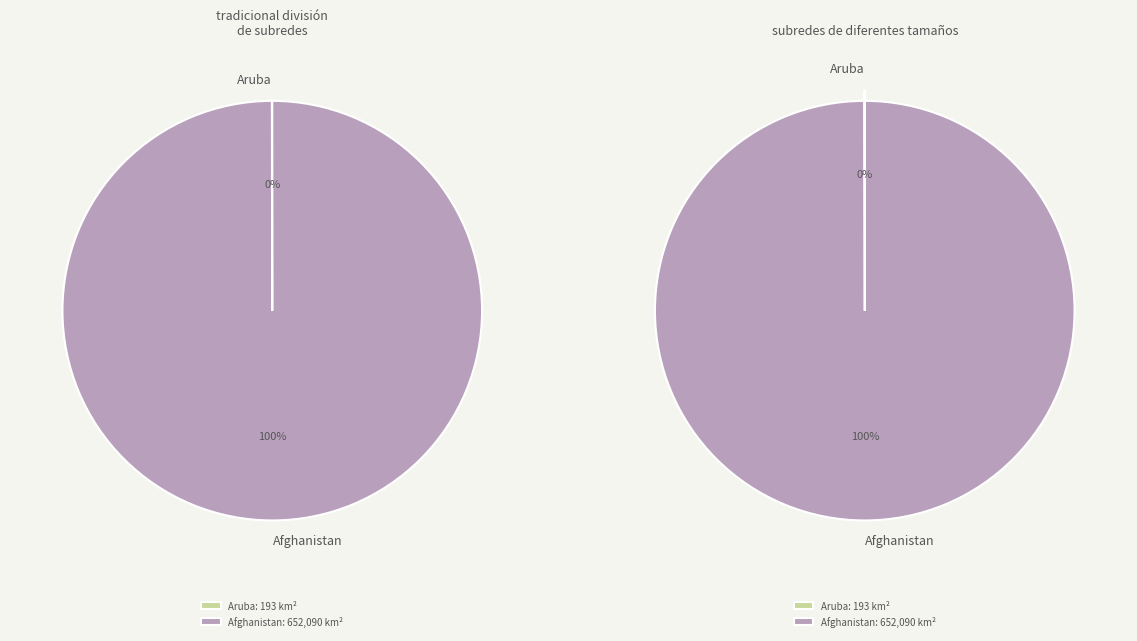

The Afghanistan slice represents 100% of the pie. True or false?

True